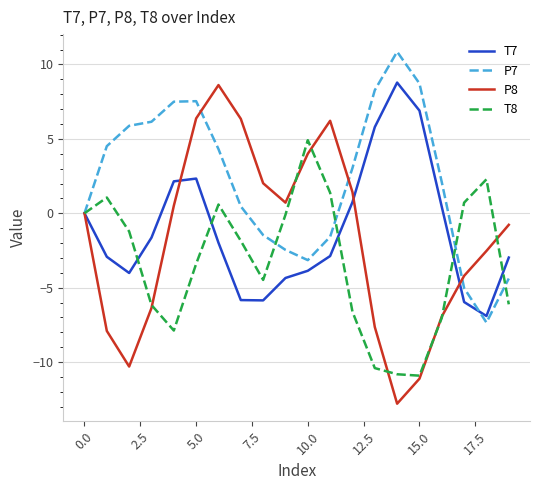

Which series has the largest range (max minus min)?

P8